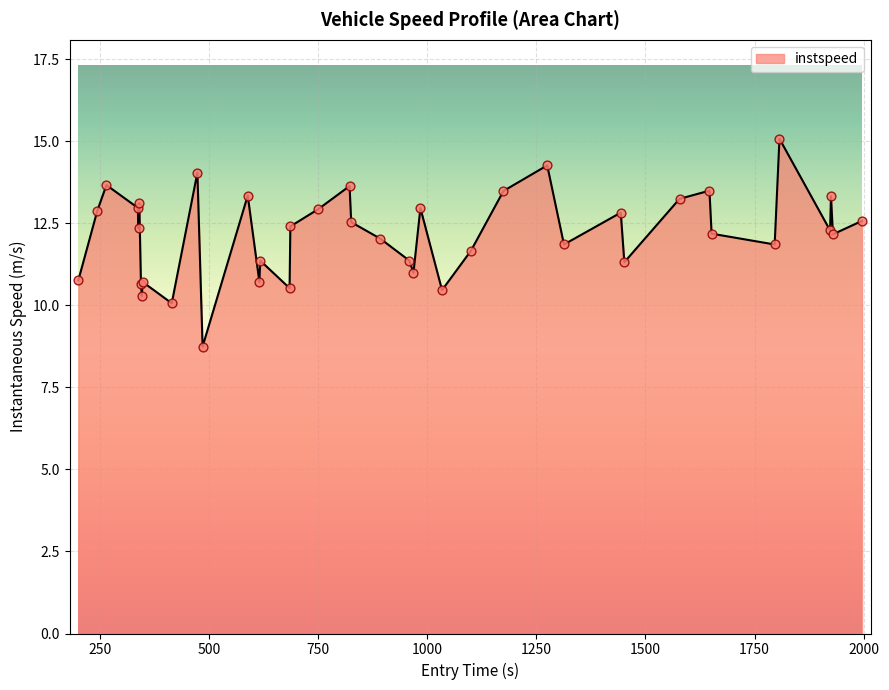

What is the smallest value displayed?

8.7